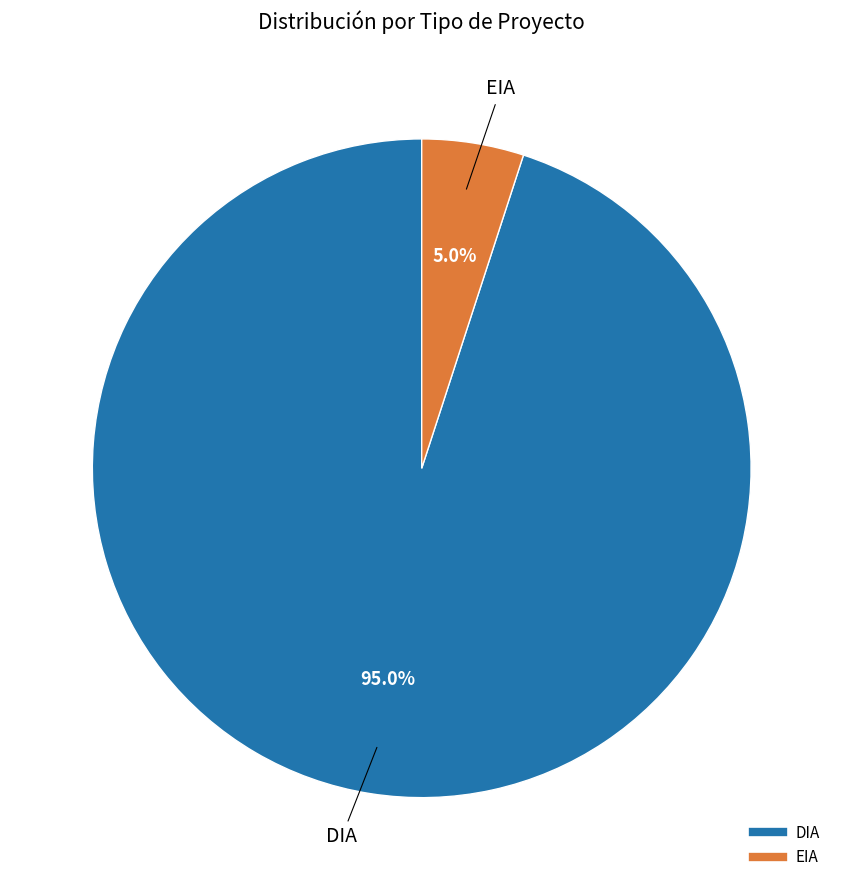

To the nearest percent, what is the average slice percentage?

50%